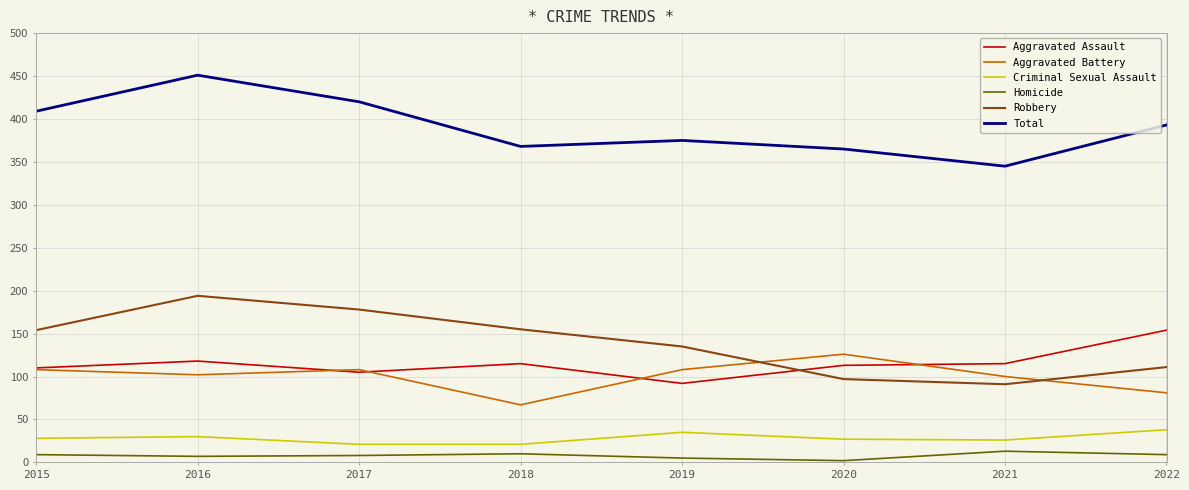

What is the total value across all series at 2021?

690